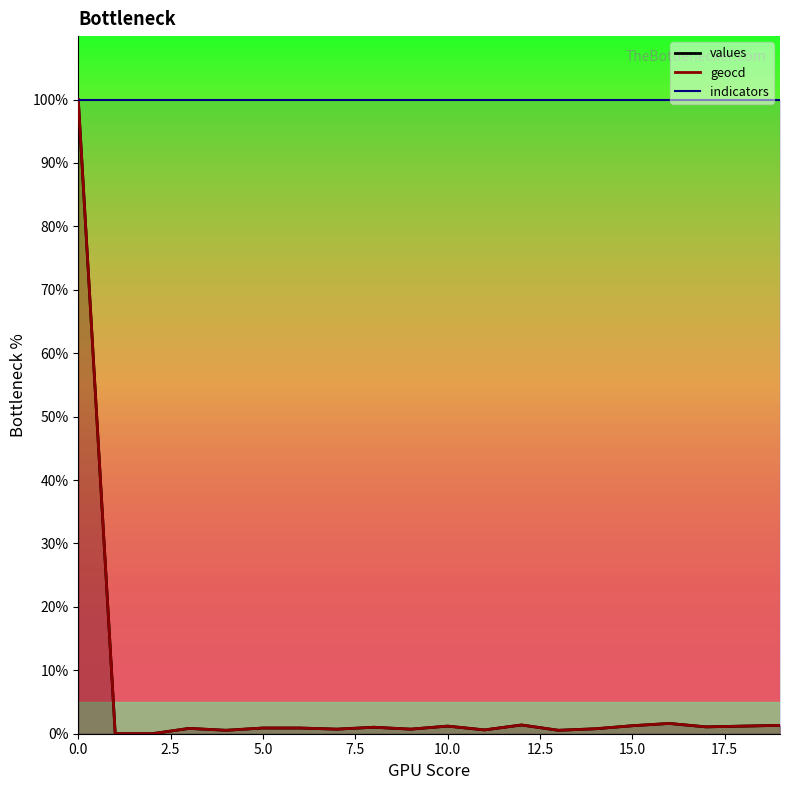

Between 12 and 13, which series saw the biggest shift?

geocd